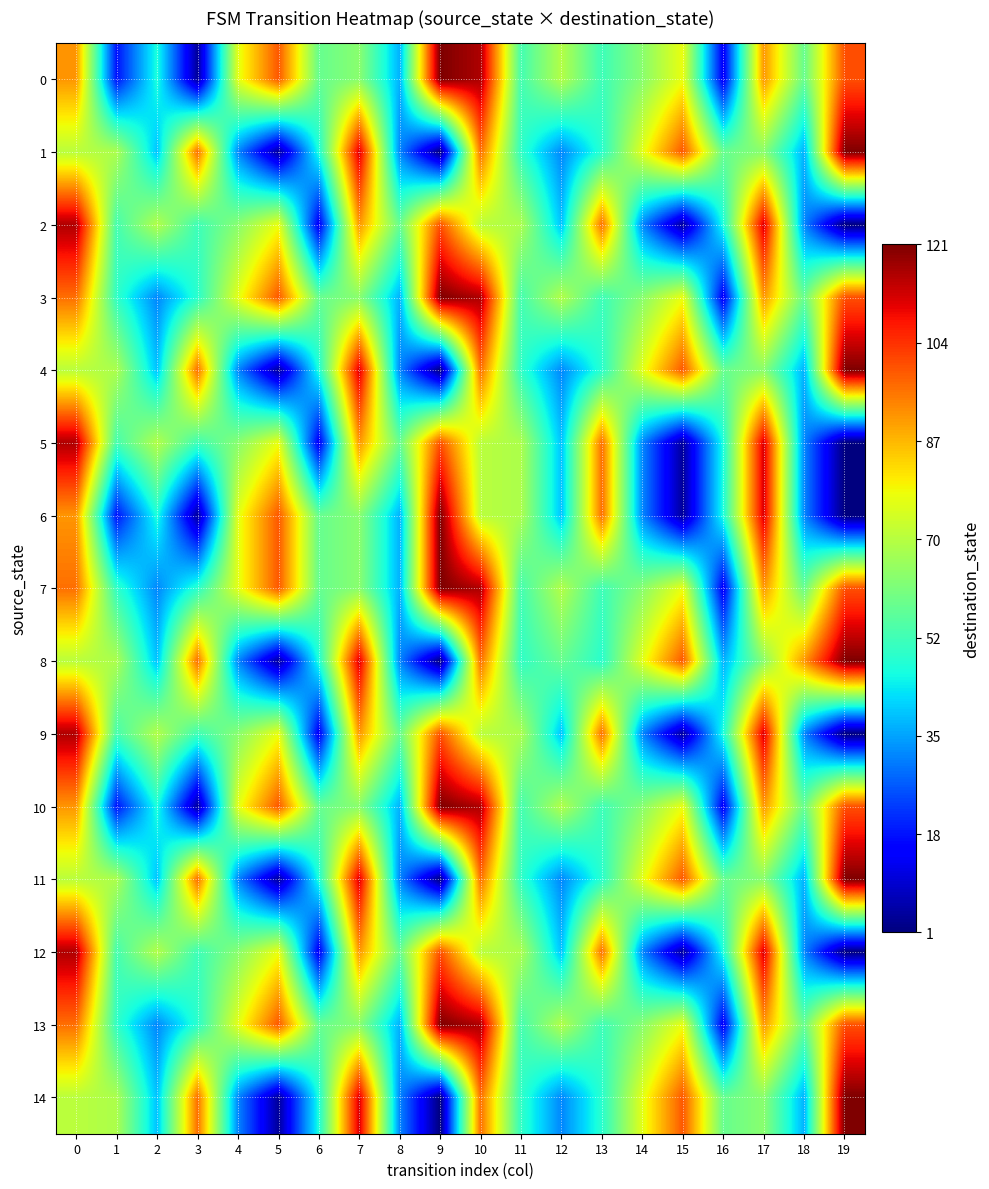

At which category does the chart reach its peak across all series?

9